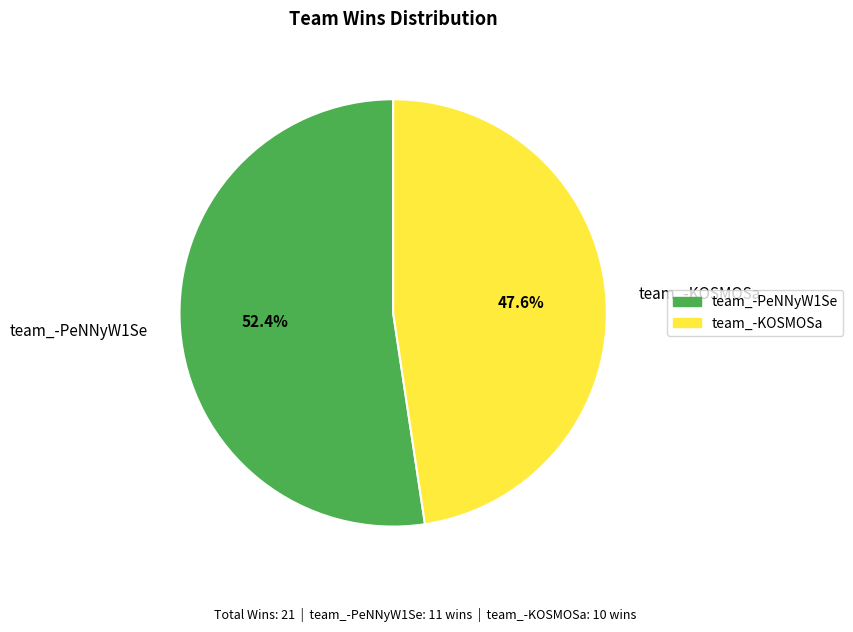

Do team_-KOSMOSa and team_-PeNNyW1Se together represent more than half of the pie?

Yes